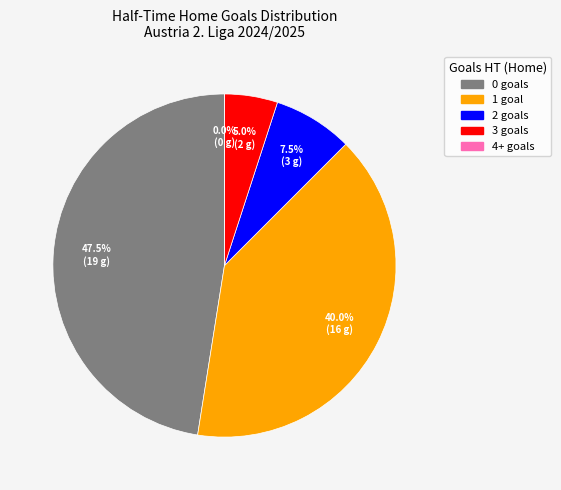

True or false: 3 accounts for 1% of the total.

False